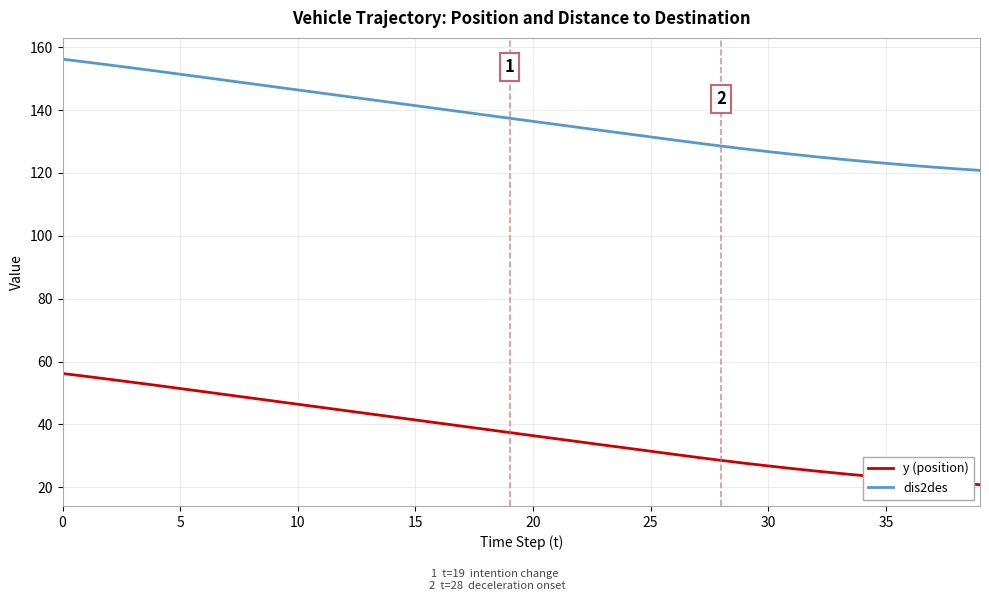

What is the difference between the maximum and minimum values in the dis2des series?

35.4